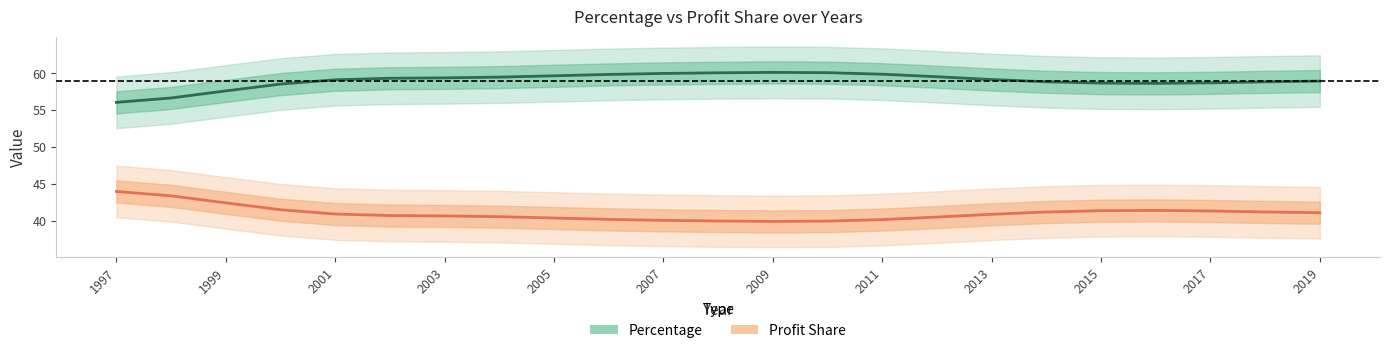

How many values in the Profit Share series exceed 40?

20